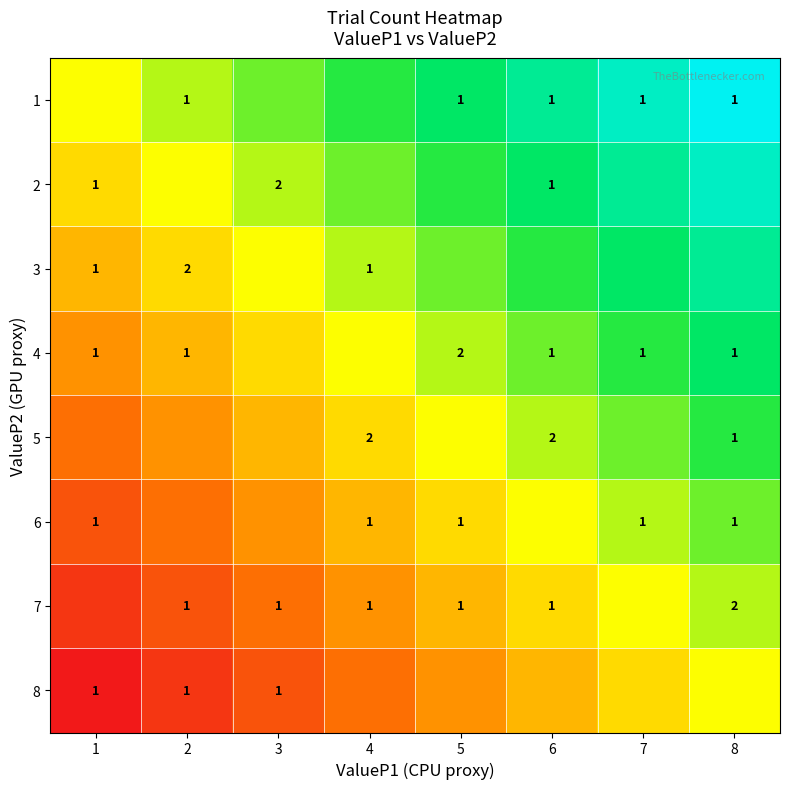

Which category has the highest value in the 6 series?

8